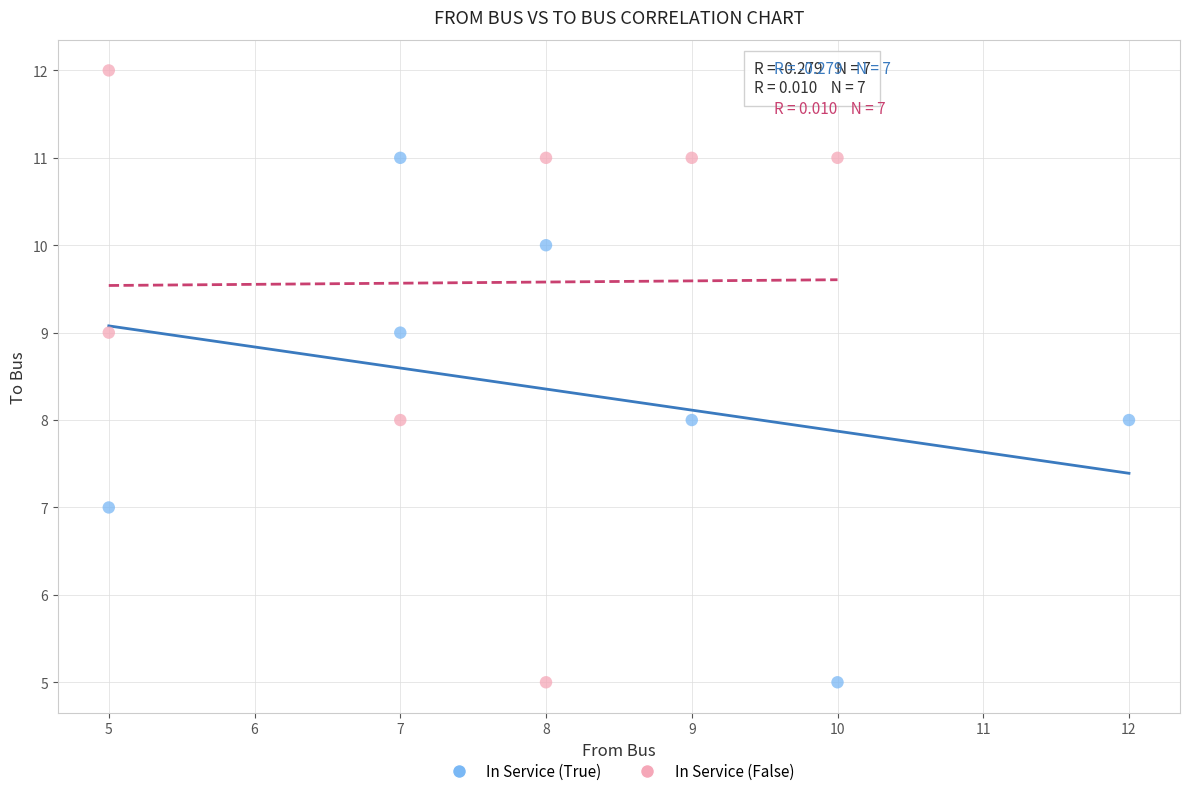

Which series has the widest spread of Y values?

In Service (False)